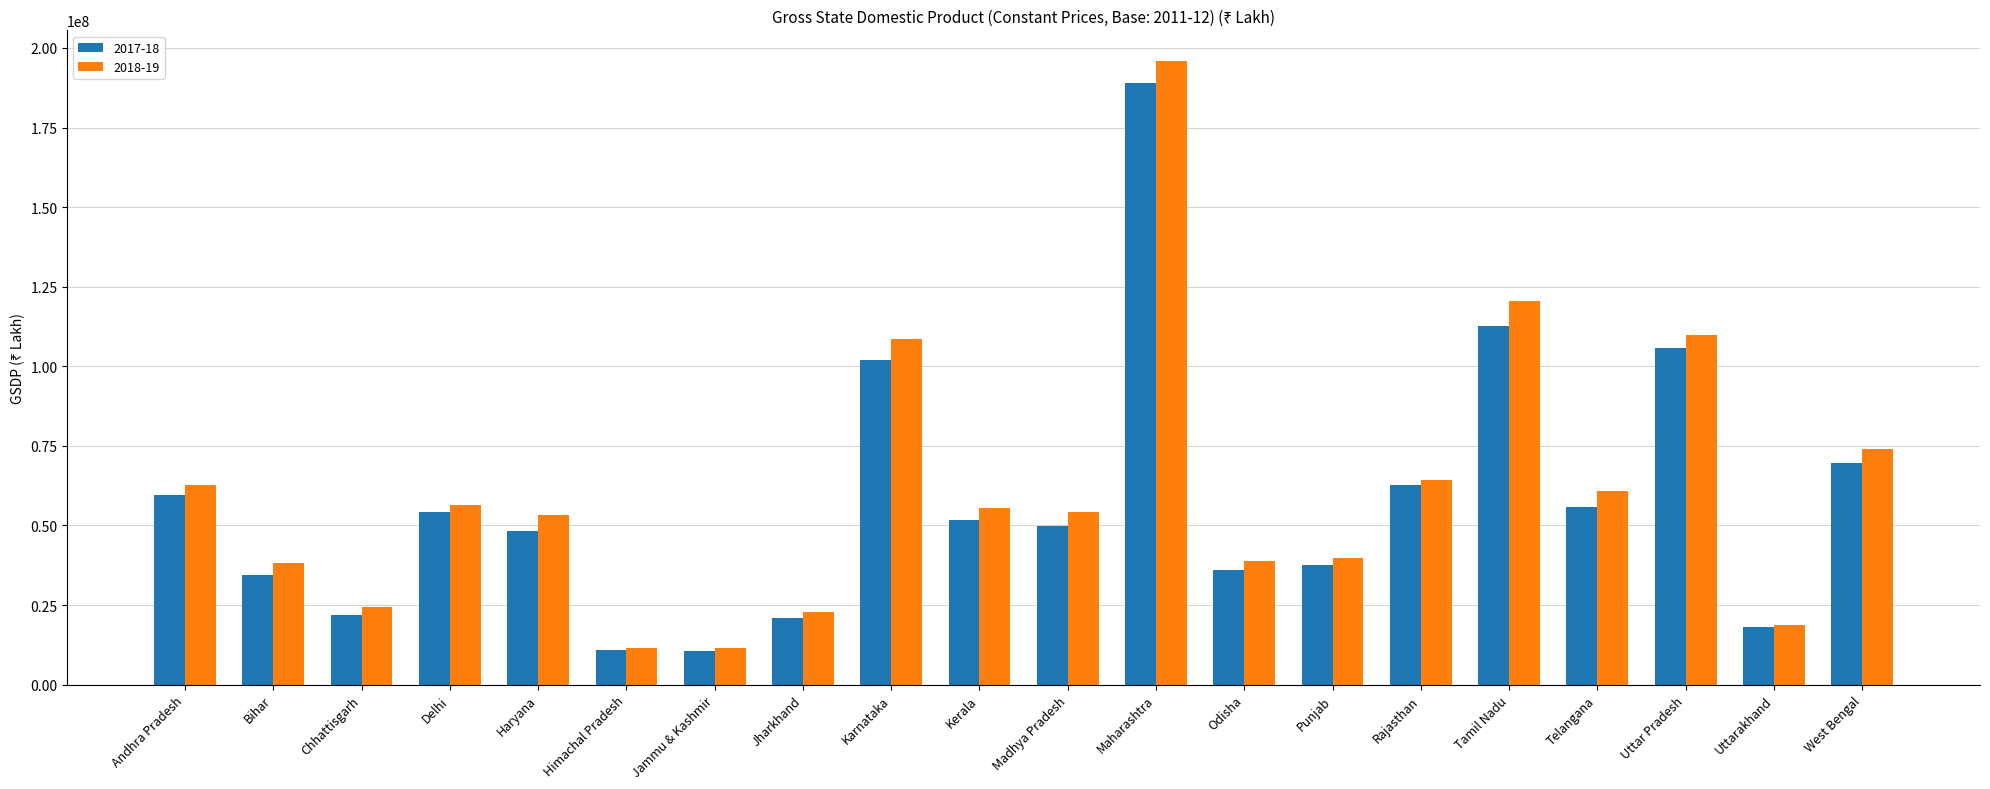

List the series in order of their overall mean, lowest first.

2017-18, 2018-19